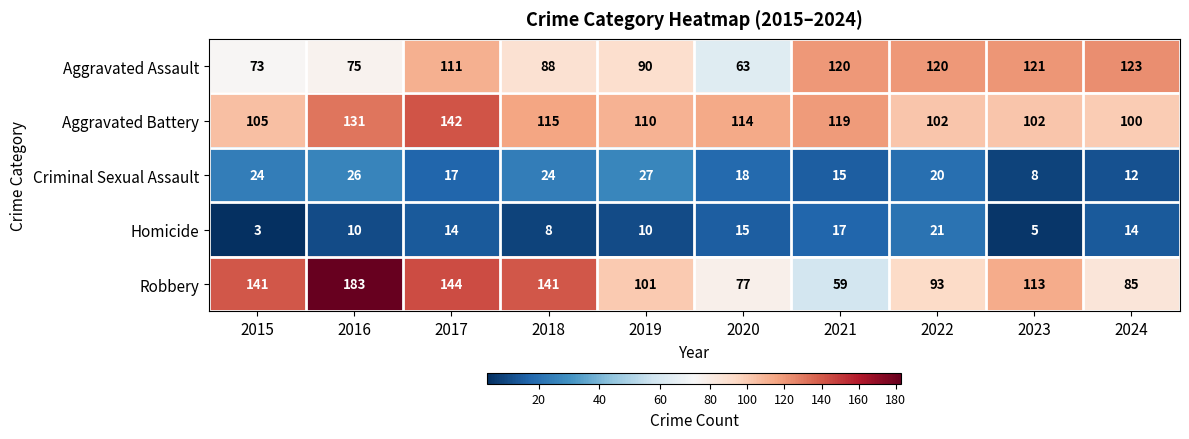

What is the sum of all Homicide values?

117